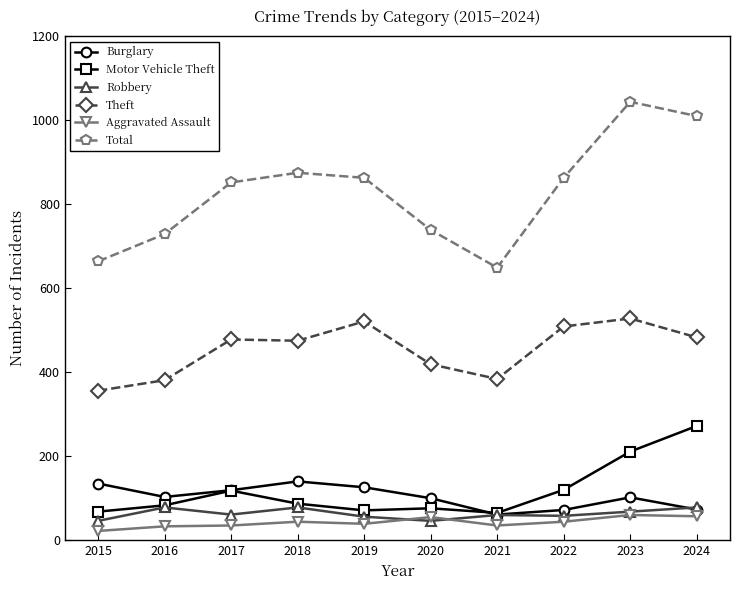

How many lines are shown in the chart?

6